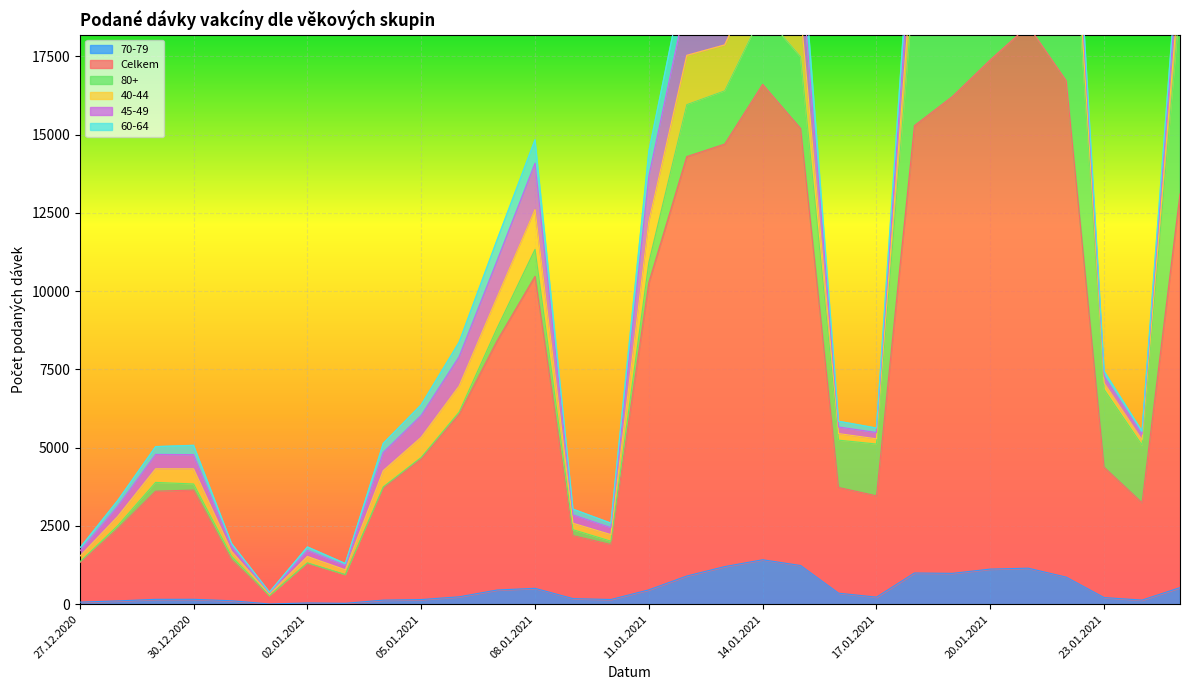

Rank the series by their maximum value, from highest to lowest.

Celkem, 80+, 45-49, 40-44, 70-79, 60-64